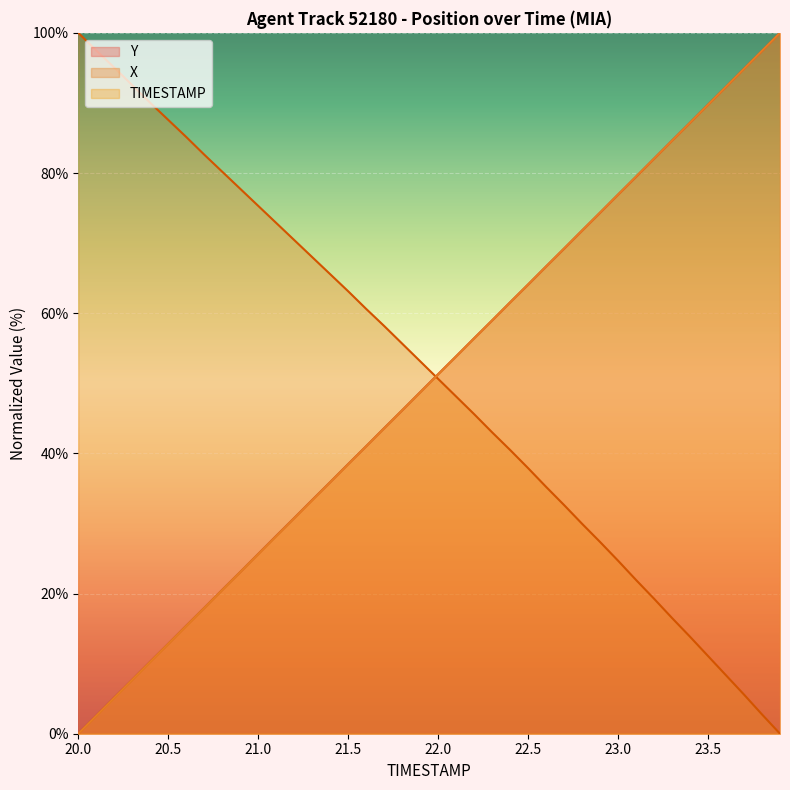

True or false: TIMESTAMP has more than 1 interior local peaks.

False